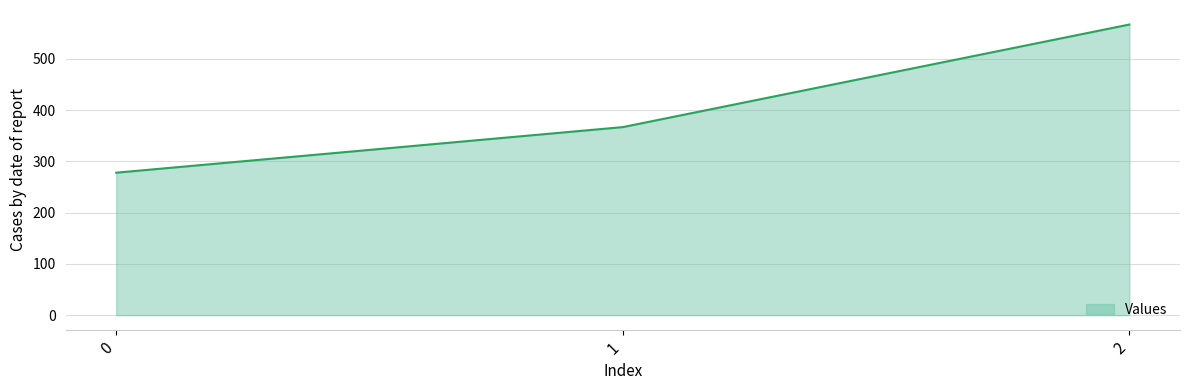

Which has a higher value, 2 or 0?

2